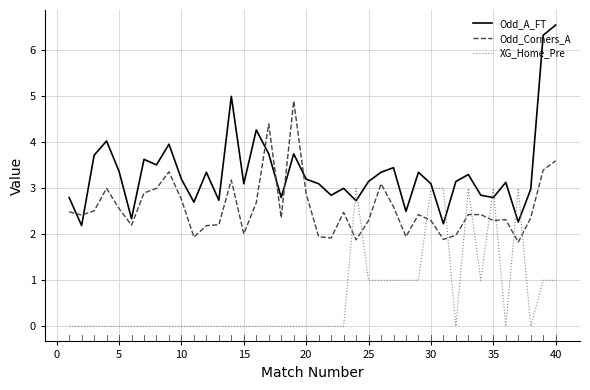

At how many categories does at least one series exceed 0?

40